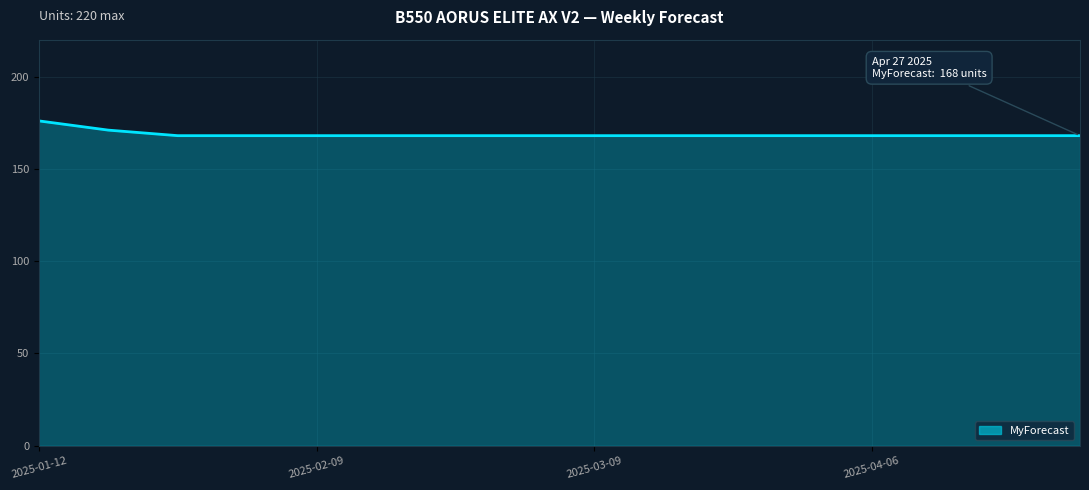

What is the maximum value shown in the chart?

176